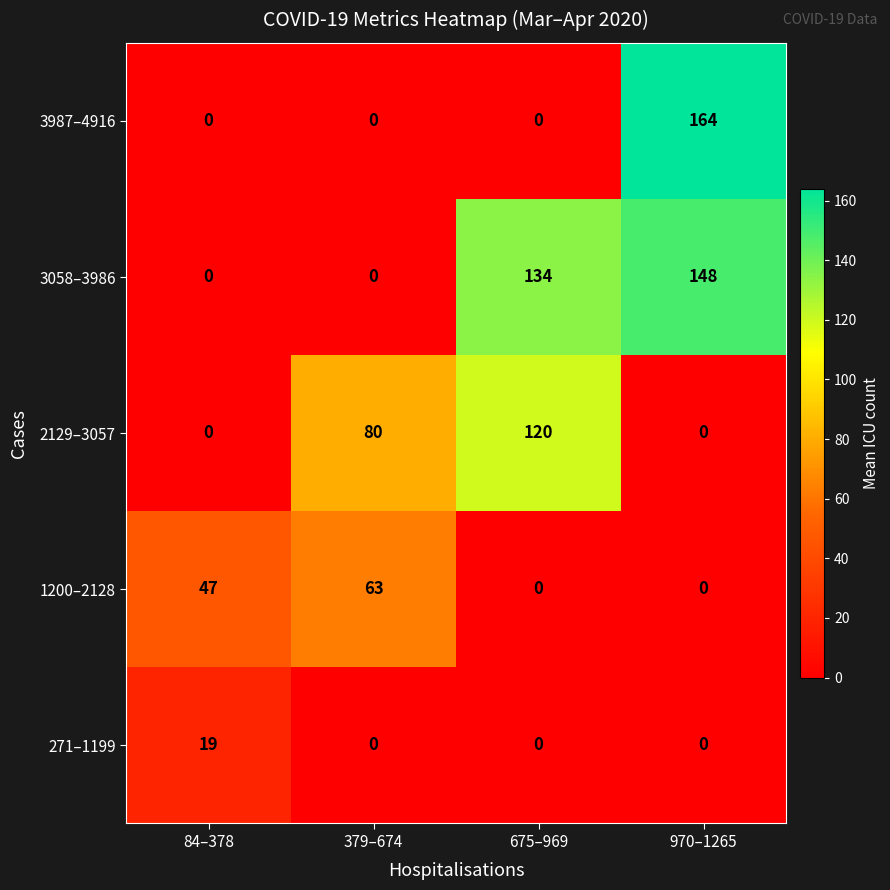

Reading left to right, what are all the values shown in this chart?

3987–4916: 0	0	0	164
3058–3986: 0	0	134	148
2129–3057: 0	80	120	0
1200–2128: 47	63	0	0
271–1199: 19	0	0	0